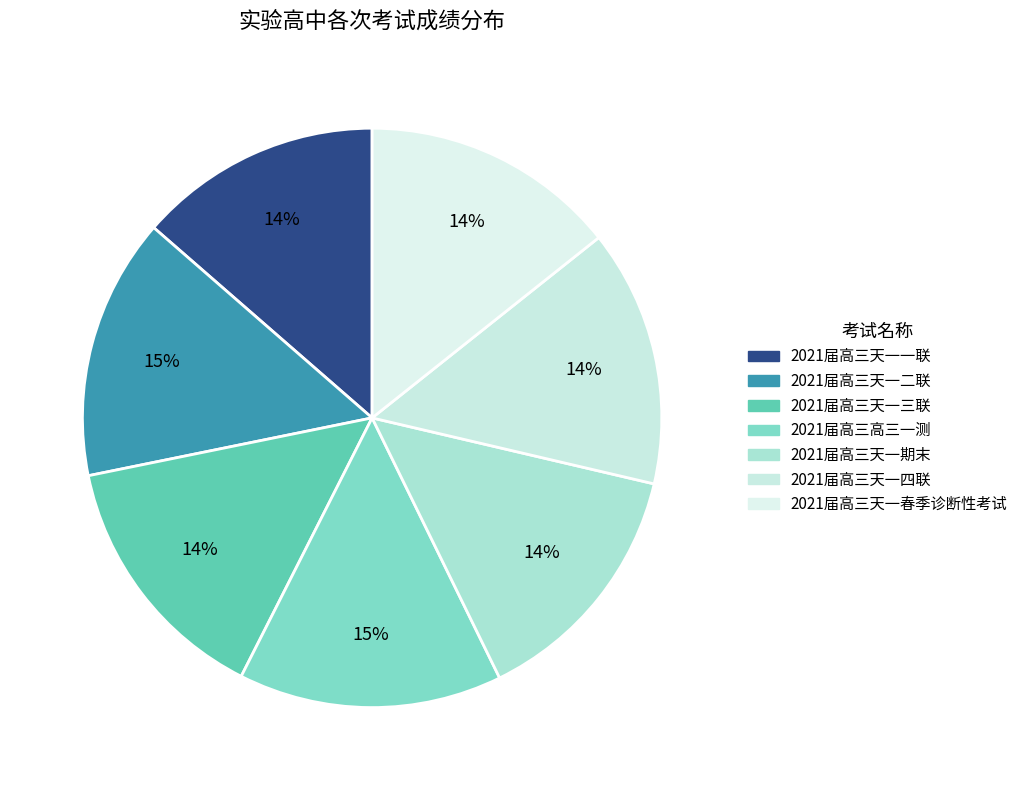

Does 2021届高三高三一测 account for over 50% of the chart?

No